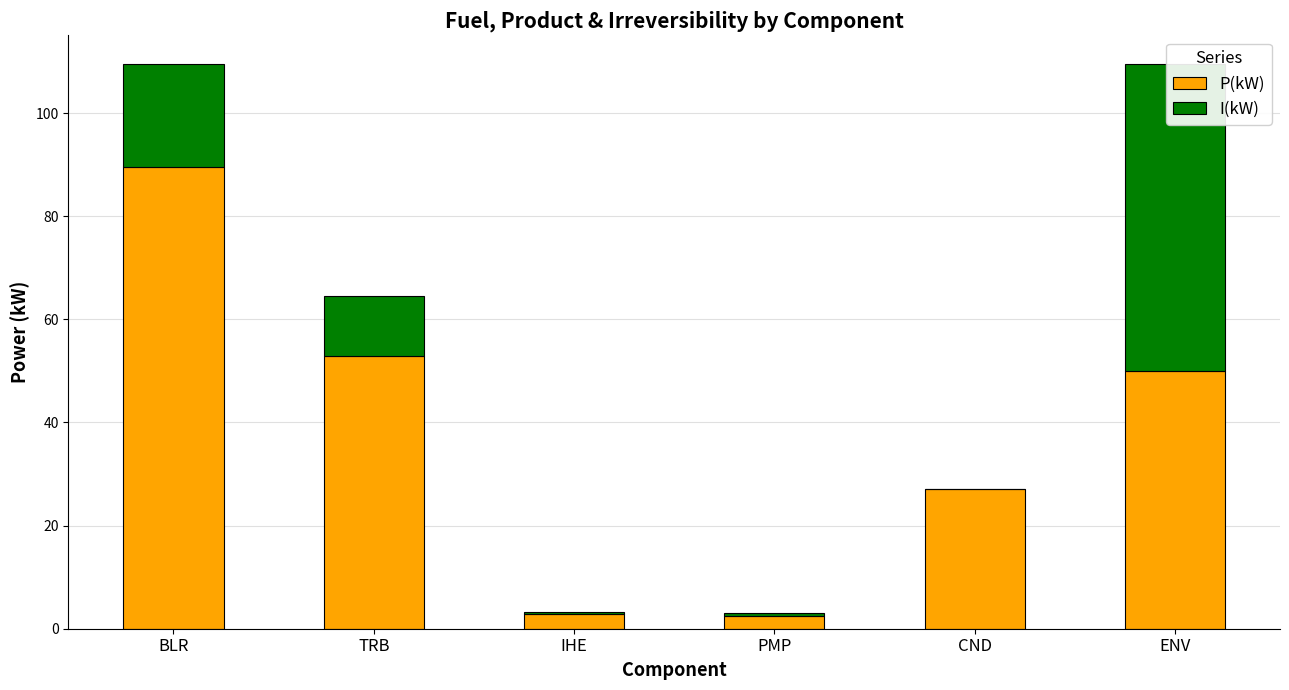

How many bars are there in each group?

2